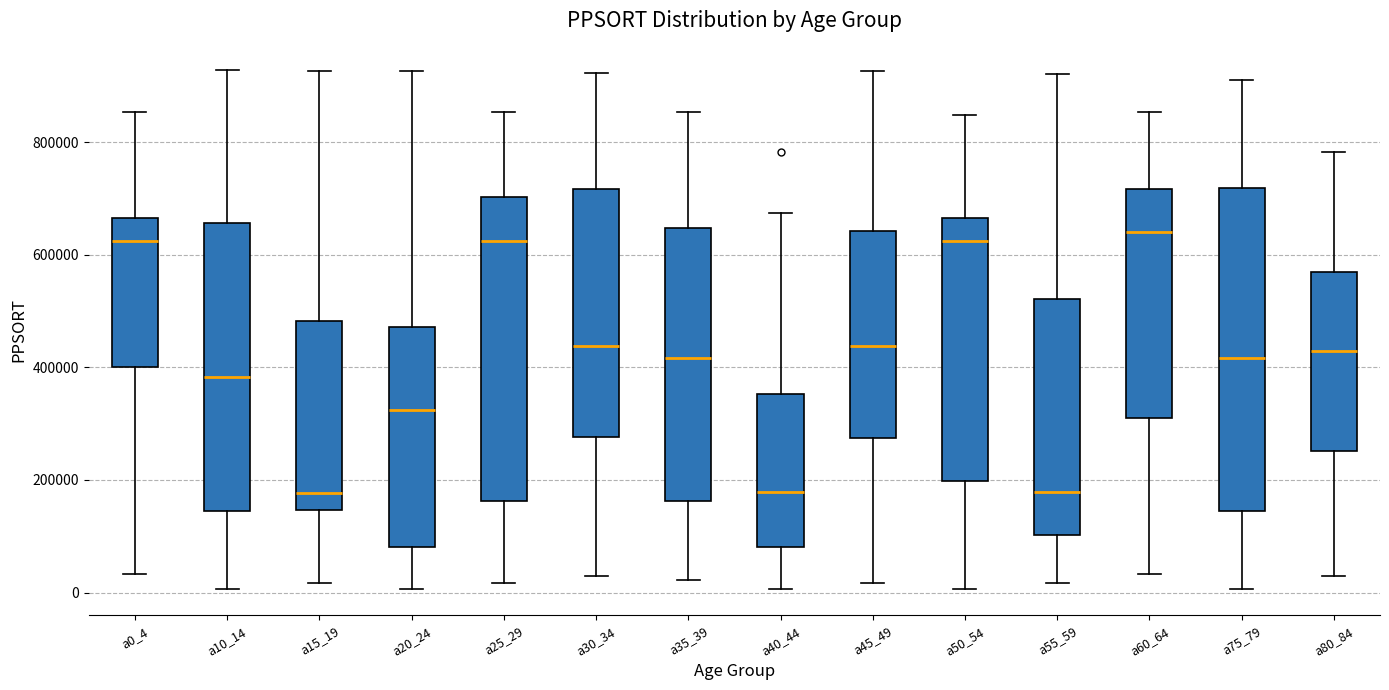

Reading left to right, read every box against the y-axis: the position of its median line, the range the box covers, and the ends of its whiskers. The values are not printed on the chart, so give them approximately, as read against the axis.

a0_4: median 620000, box 400000 to 660000, whiskers 40000 to 860000
a10_14: median 380000, box 140000 to 660000, whiskers 0 to 920000
a15_19: median 180000, box 140000 to 480000, whiskers 20000 to 920000
a20_24: median 320000, box 80000 to 480000, whiskers 0 to 920000
a25_29: median 620000, box 160000 to 700000, whiskers 20000 to 860000
a30_34: median 440000, box 280000 to 720000, whiskers 40000 to 920000
a35_39: median 420000, box 160000 to 640000, whiskers 20000 to 860000
a40_44: median 180000, box 80000 to 360000, whiskers 0 to 680000
a45_49: median 440000, box 280000 to 640000, whiskers 20000 to 920000
a50_54: median 620000, box 200000 to 660000, whiskers 0 to 840000
a55_59: median 180000, box 100000 to 520000, whiskers 20000 to 920000
a60_64: median 640000, box 320000 to 720000, whiskers 40000 to 860000
a75_79: median 420000, box 140000 to 720000, whiskers 0 to 920000
a80_84: median 420000, box 260000 to 560000, whiskers 40000 to 780000